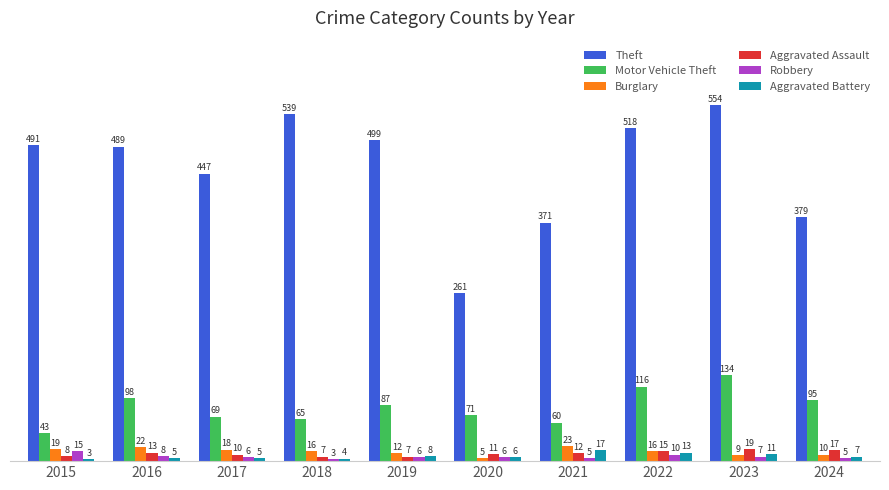

At which category is the sum across all series the highest?

2023